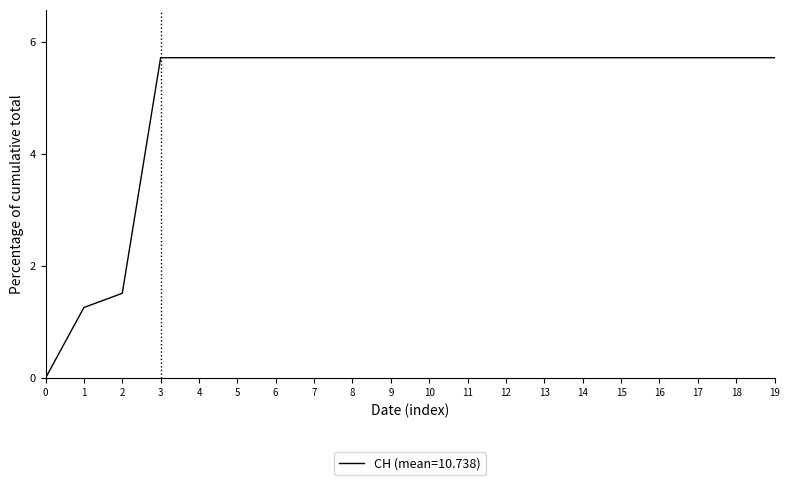

What is the greatest value displayed?

5.7